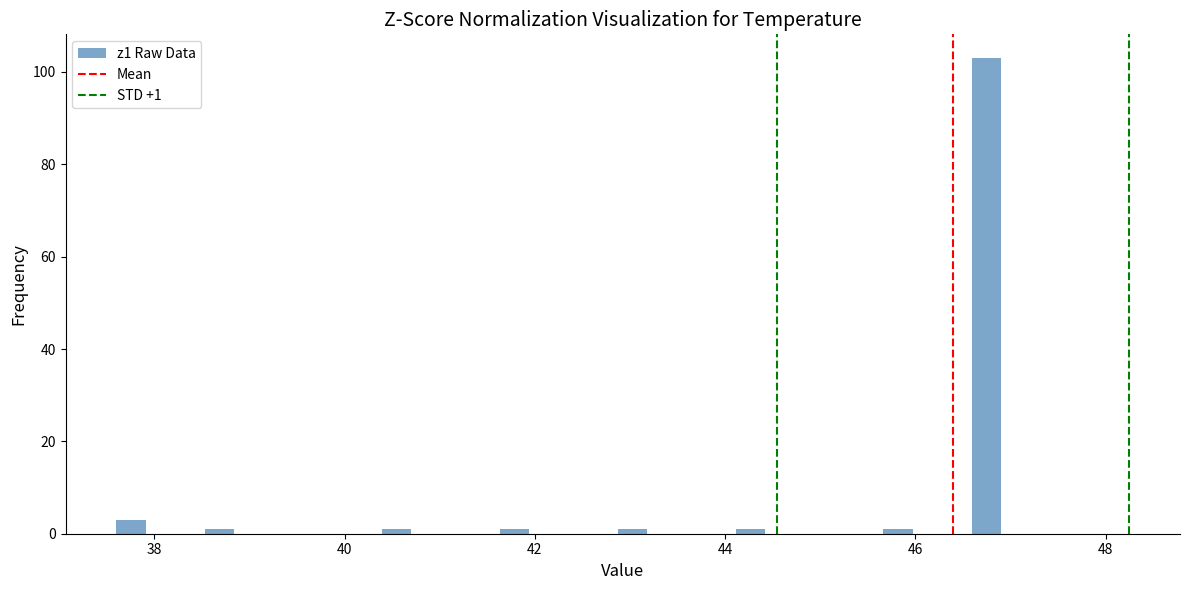

Around what value on the x-axis is the tallest bar? Give the approximate position of its centre, as read against the axis.

46.8